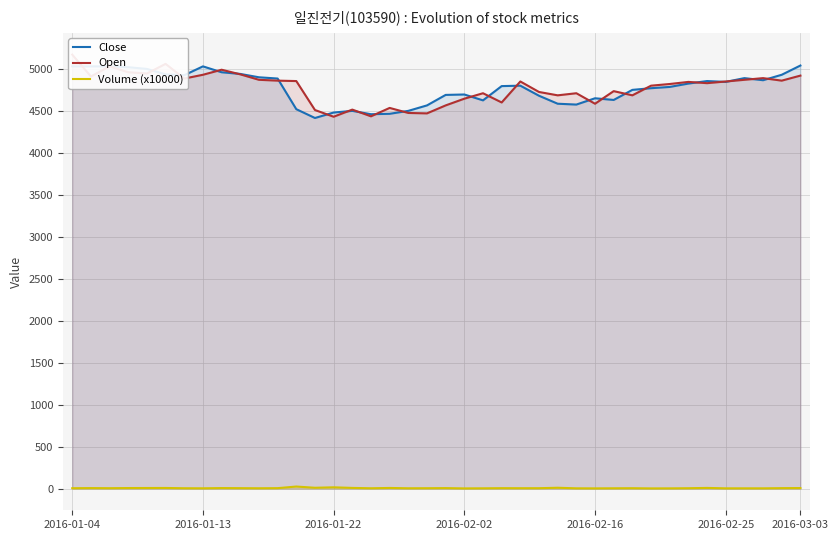

In Open, how many points are lower than both neighbors (excluding endpoints)?

12